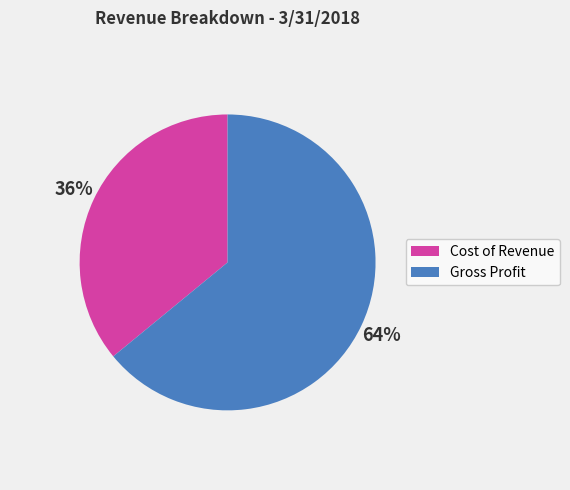

Is it true that Gross Profit is 64% of the pie?

True